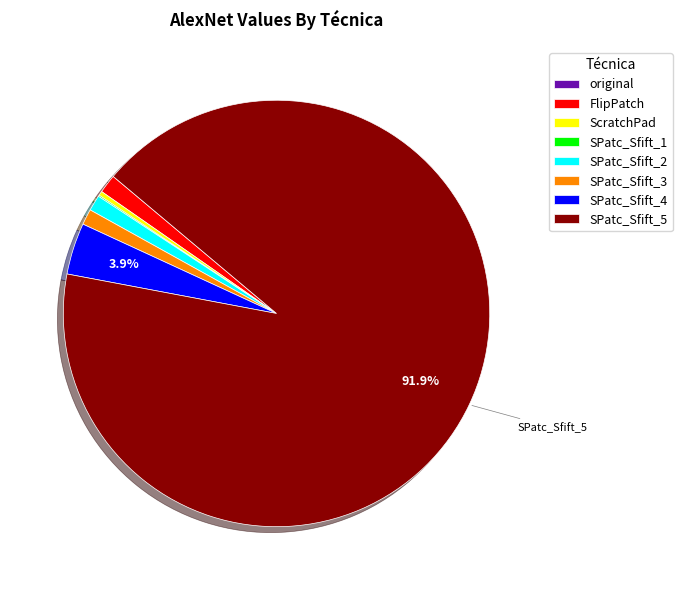

What percentage is the SPatc_Sfift_3 slice, to the nearest percent?

1%